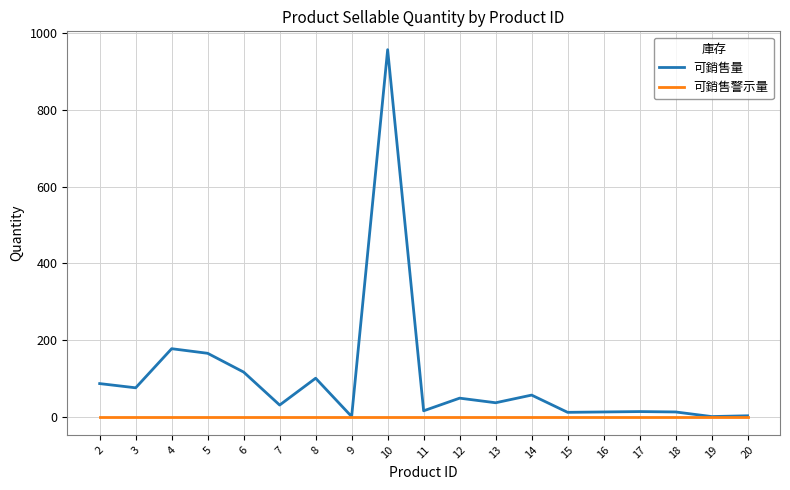

Is this an area chart (filled region under the line)?

No